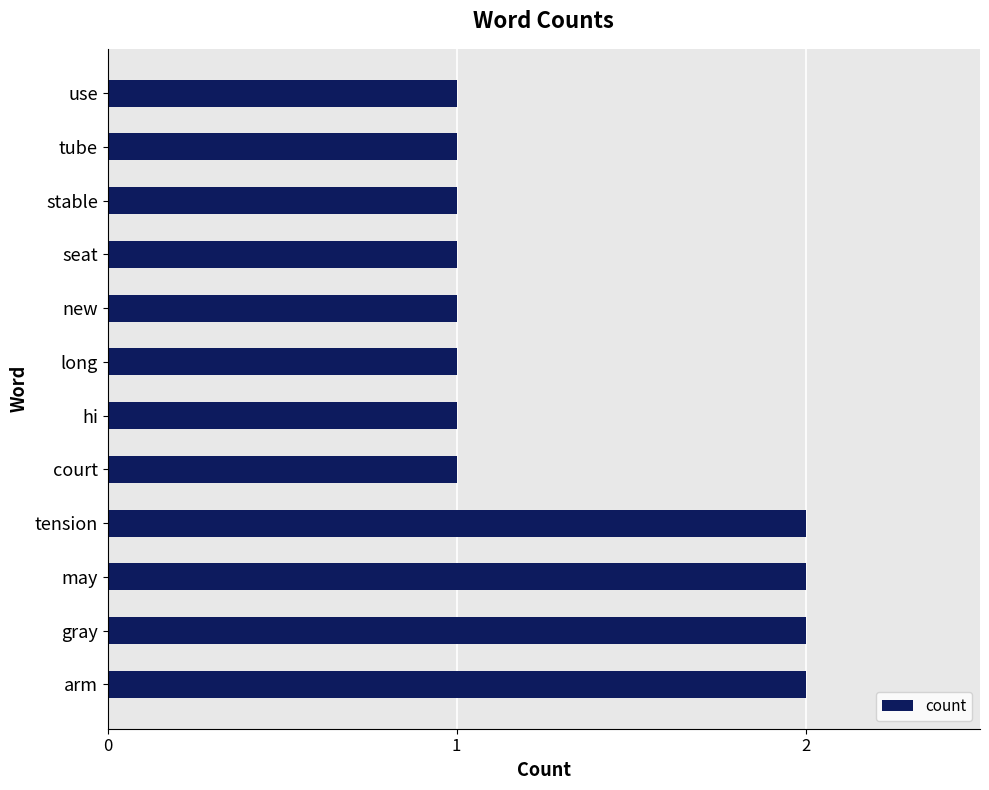

How many categories are shown in the chart?

12